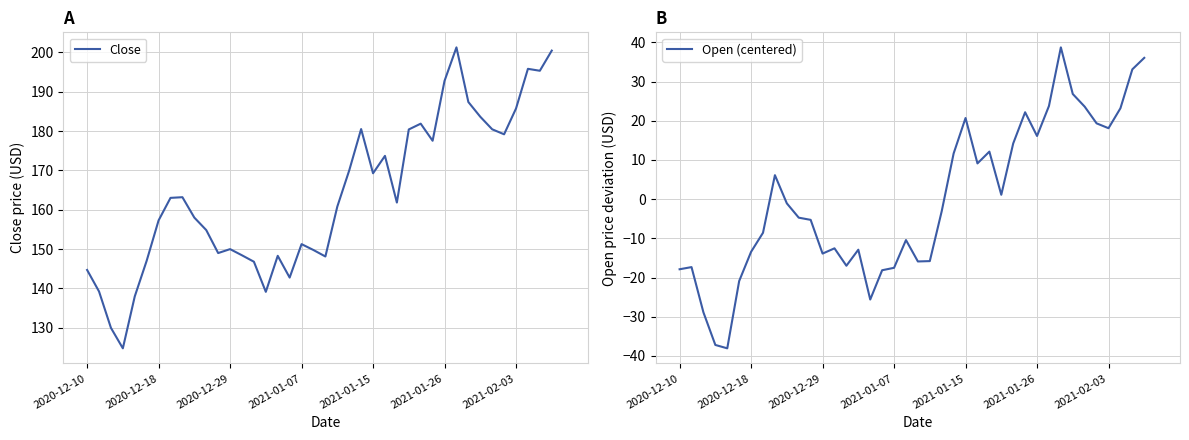

The Close series shows 144.7 at 2020-12-10. True or false?

True